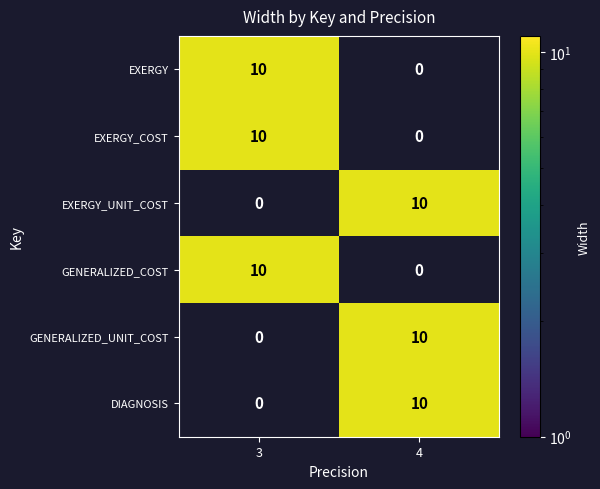

Is the value of DIAGNOSIS at 3 greater than the value of EXERGY_UNIT_COST at 4?

No